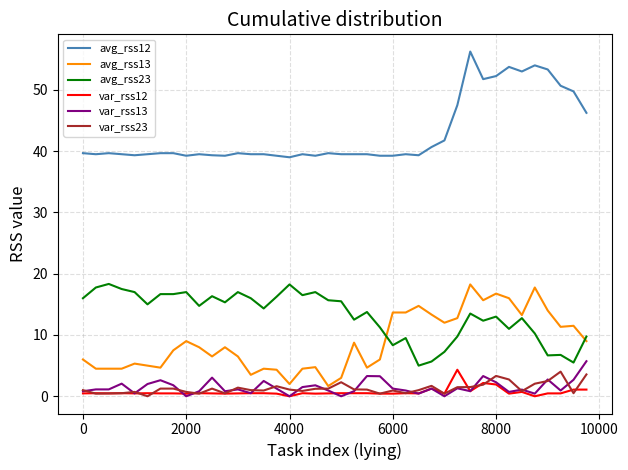

What is the highest value of the var_rss23 series?

4.0